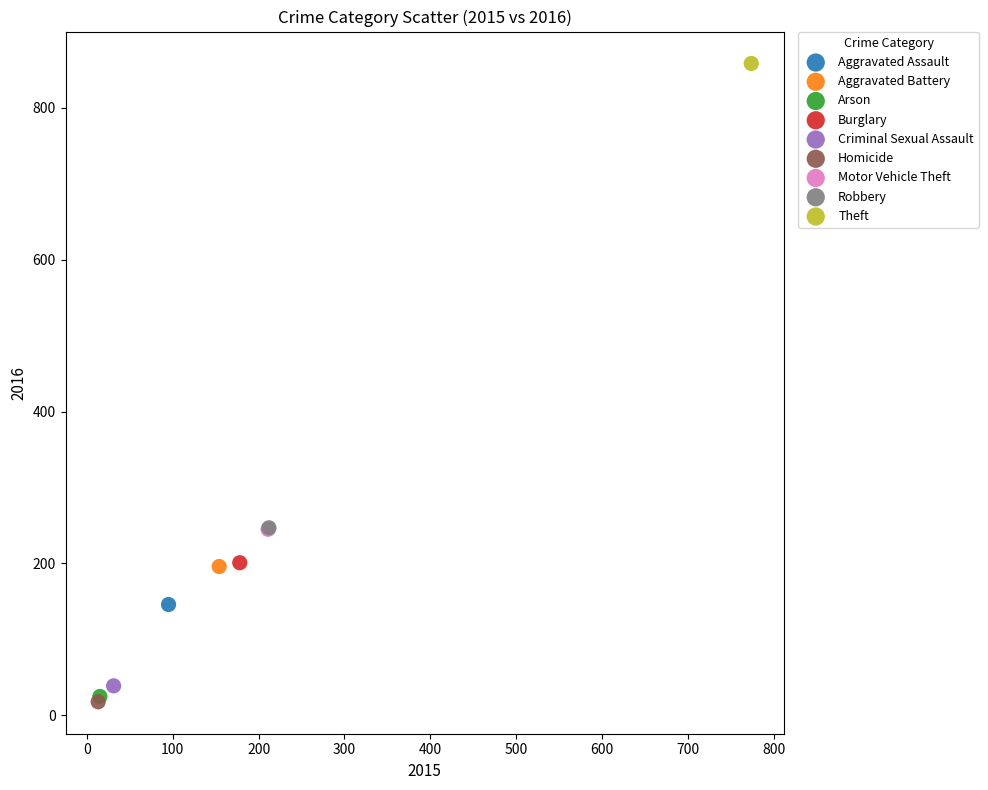

What are all the series names shown in the legend?

Aggravated Assault, Aggravated Battery, Arson, Burglary, Criminal Sexual Assault, Homicide, Motor Vehicle Theft, Robbery, Theft